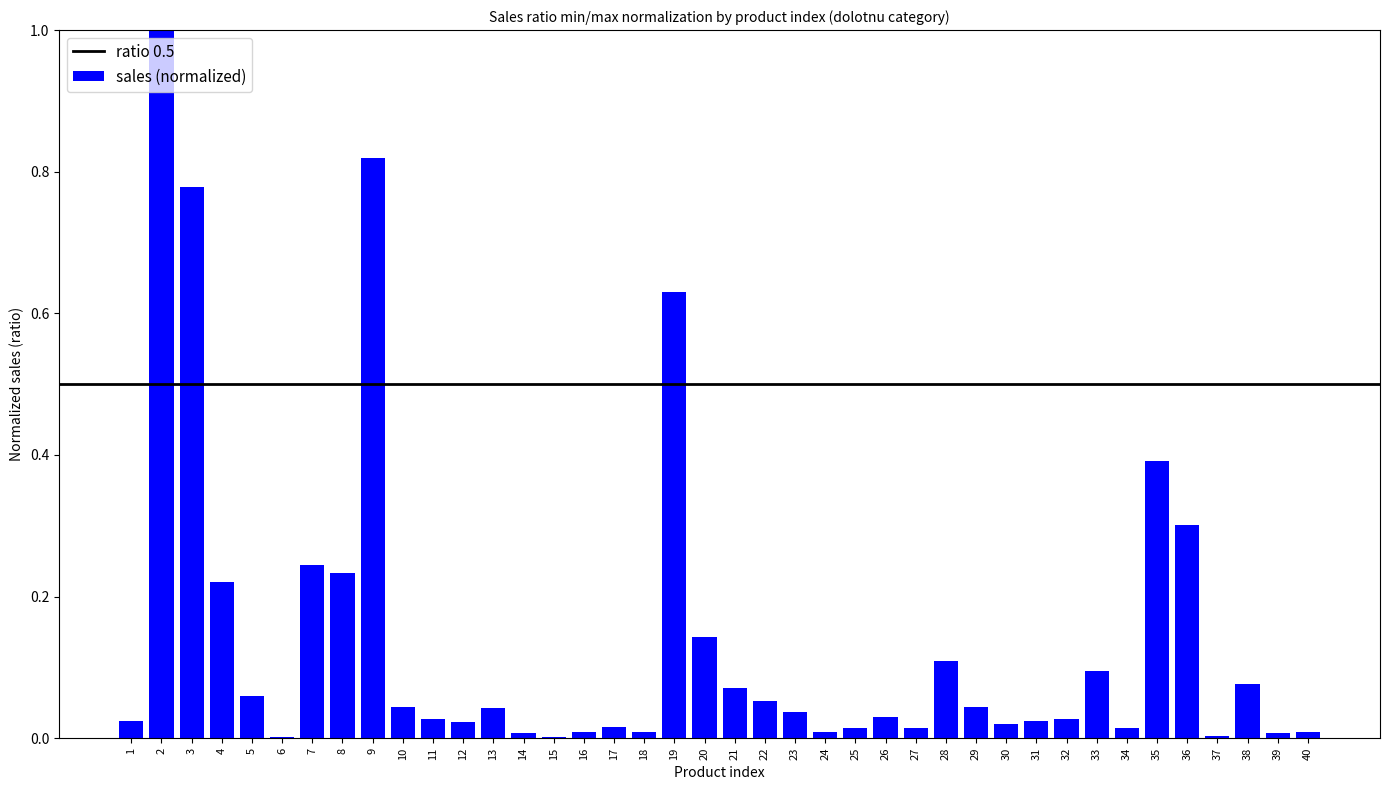

Count the number of data series in this chart.

1